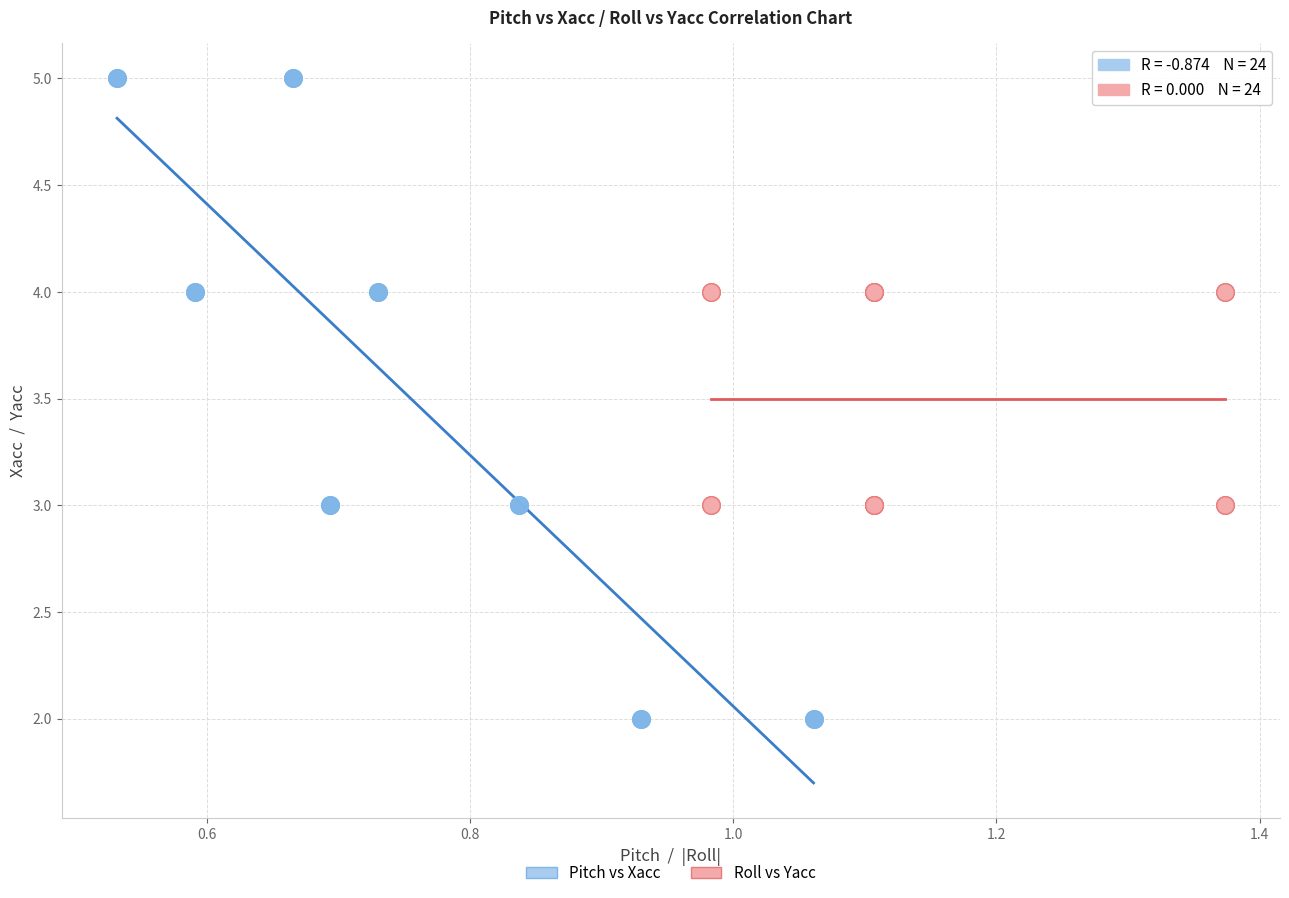

Which series has the widest spread of Y values?

Pitch vs Xacc